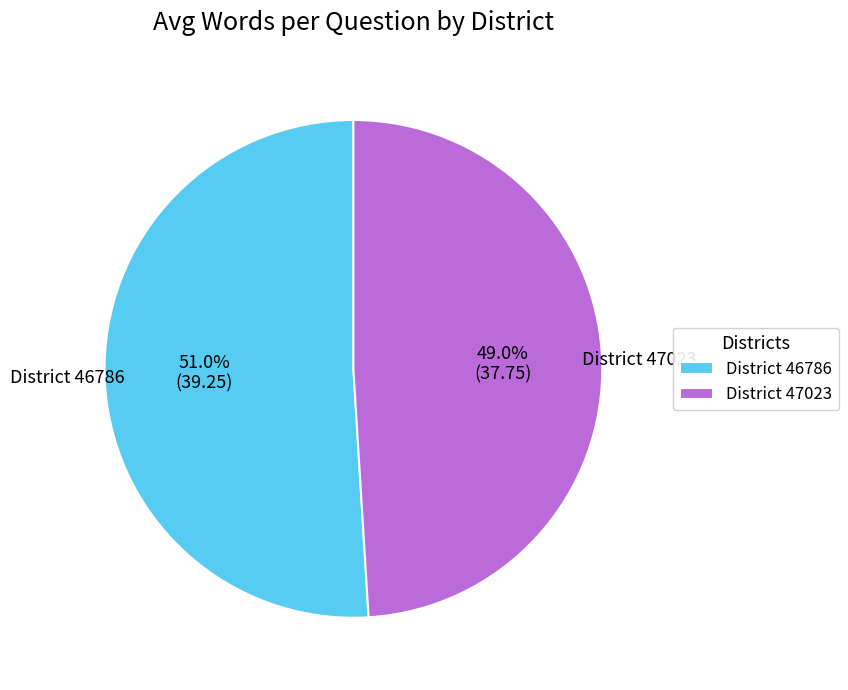

Approximately how many times larger is the value at District 47023 compared to District 46786?

1.0